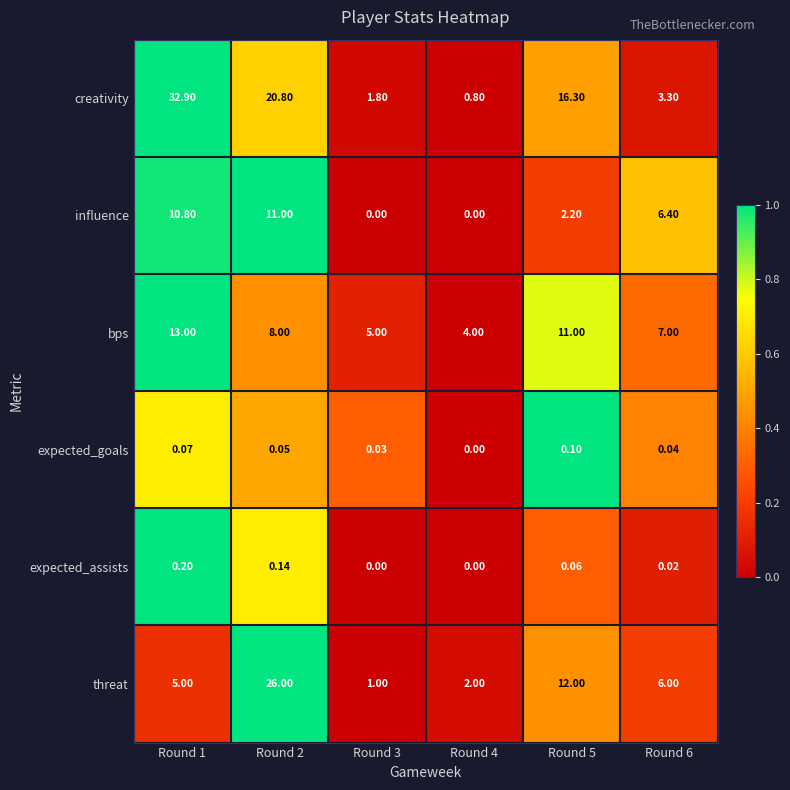

Which series has the largest total across all categories?

creativity